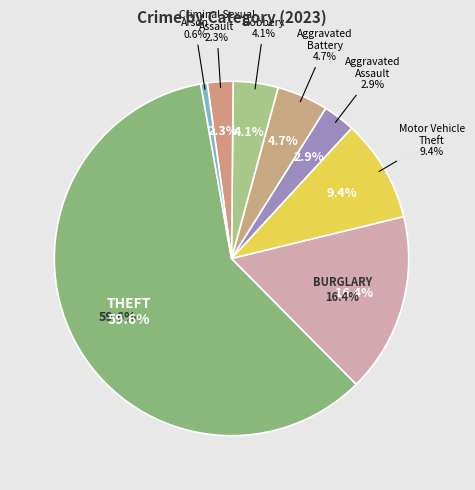

Count the number of slices in the pie.

8